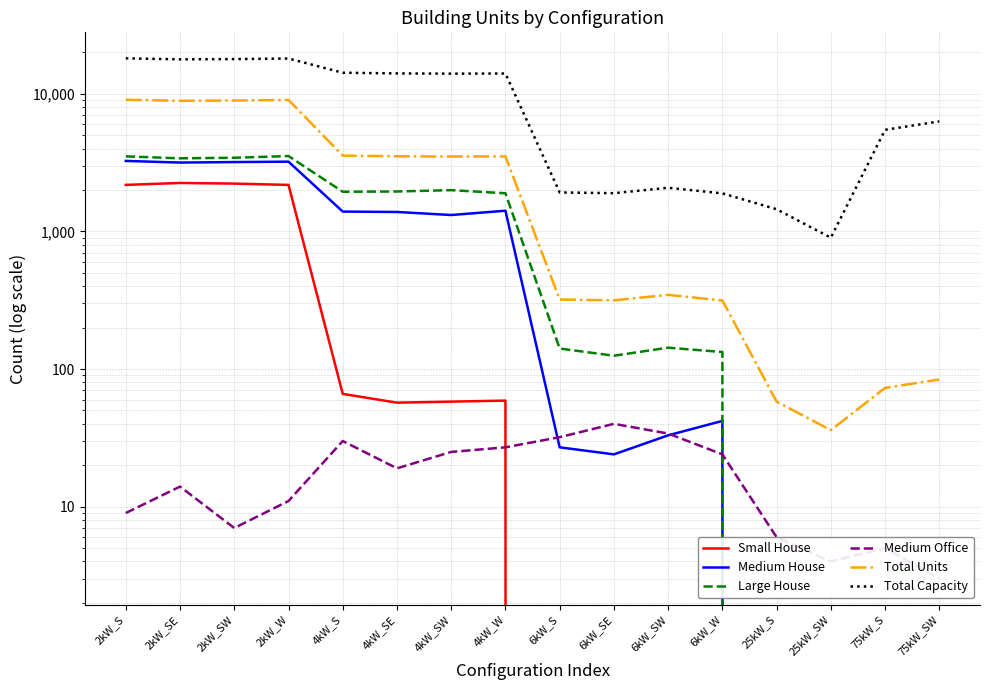

What position from the right is 4kW_S?

12